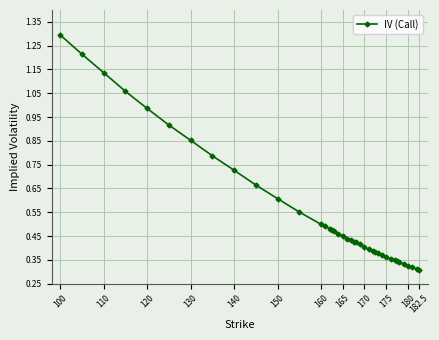

What is the maximum value shown in the chart?

1.3